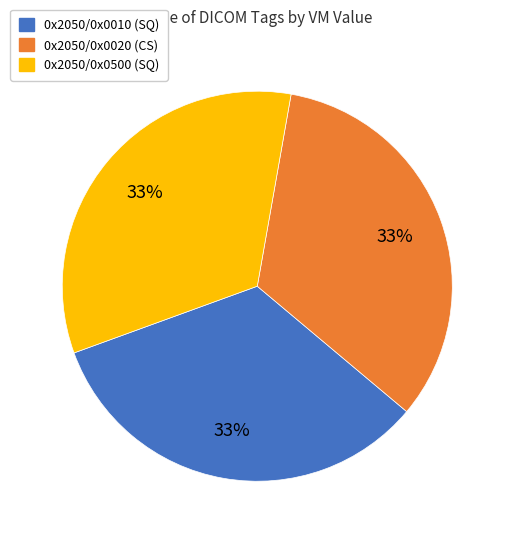

Is there a majority slice in this chart?

No